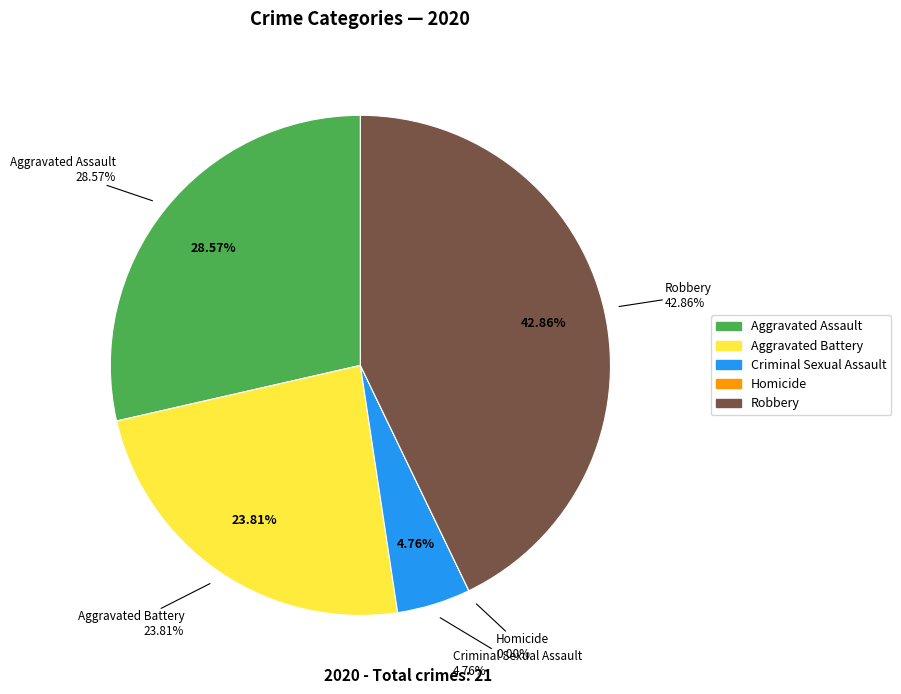

To the nearest percent, what portion does Aggravated Assault represent?

29%